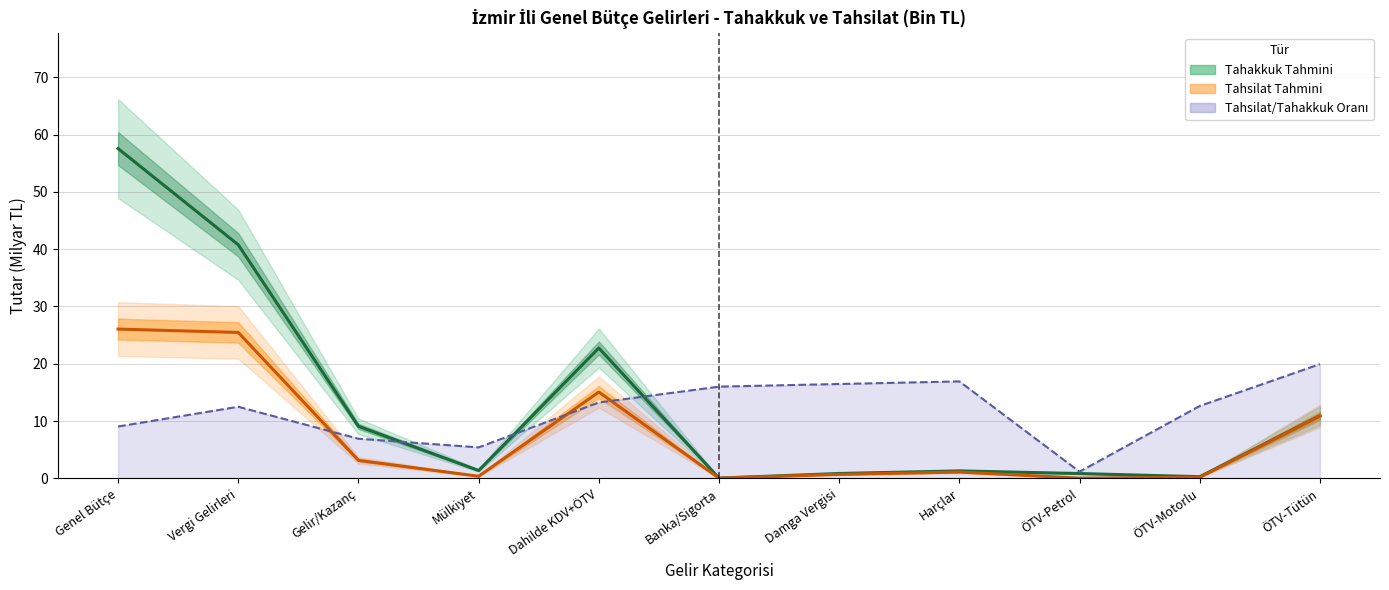

At which category does Tahsilat (Merkez) reach its first local valley?

Mülkiyet